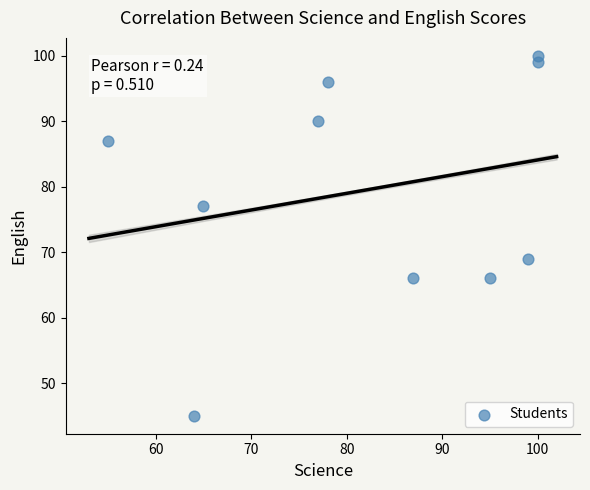

What Y value in the scatter plot is closest to 72?

69